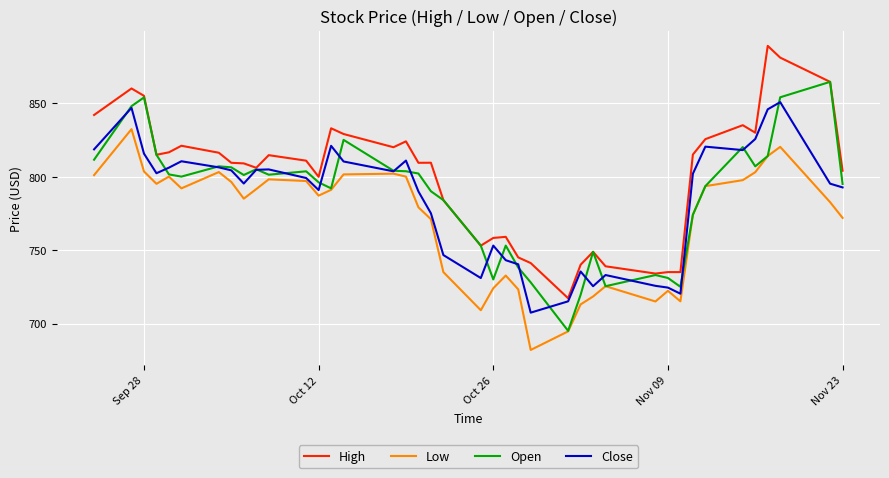

Which series has the largest total across all categories?

High